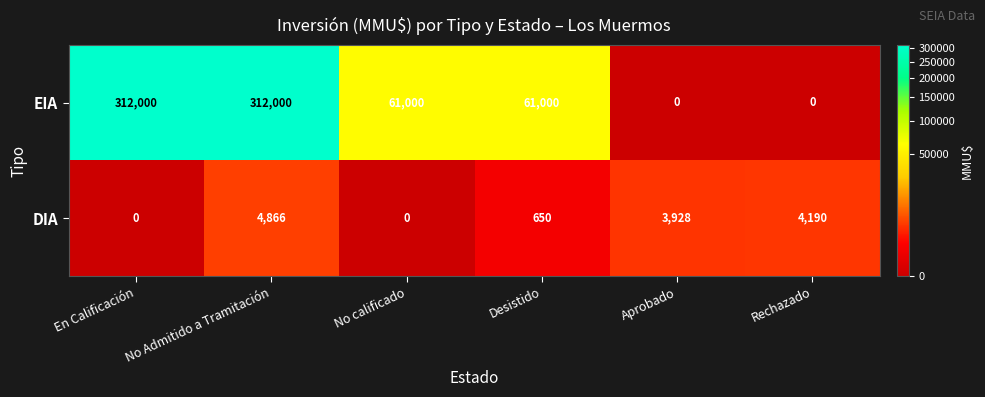

Which series has the largest range (max minus min)?

EIA